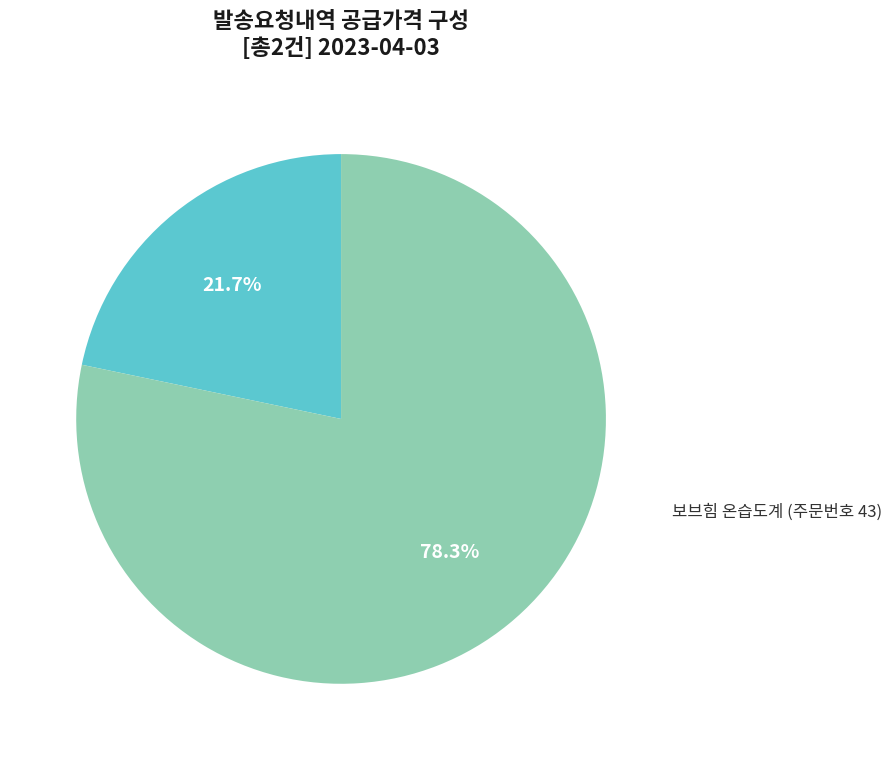

To the nearest percent, what percentage of the pie is 보브힘 게임 패드 (주문번호 42)?

22%